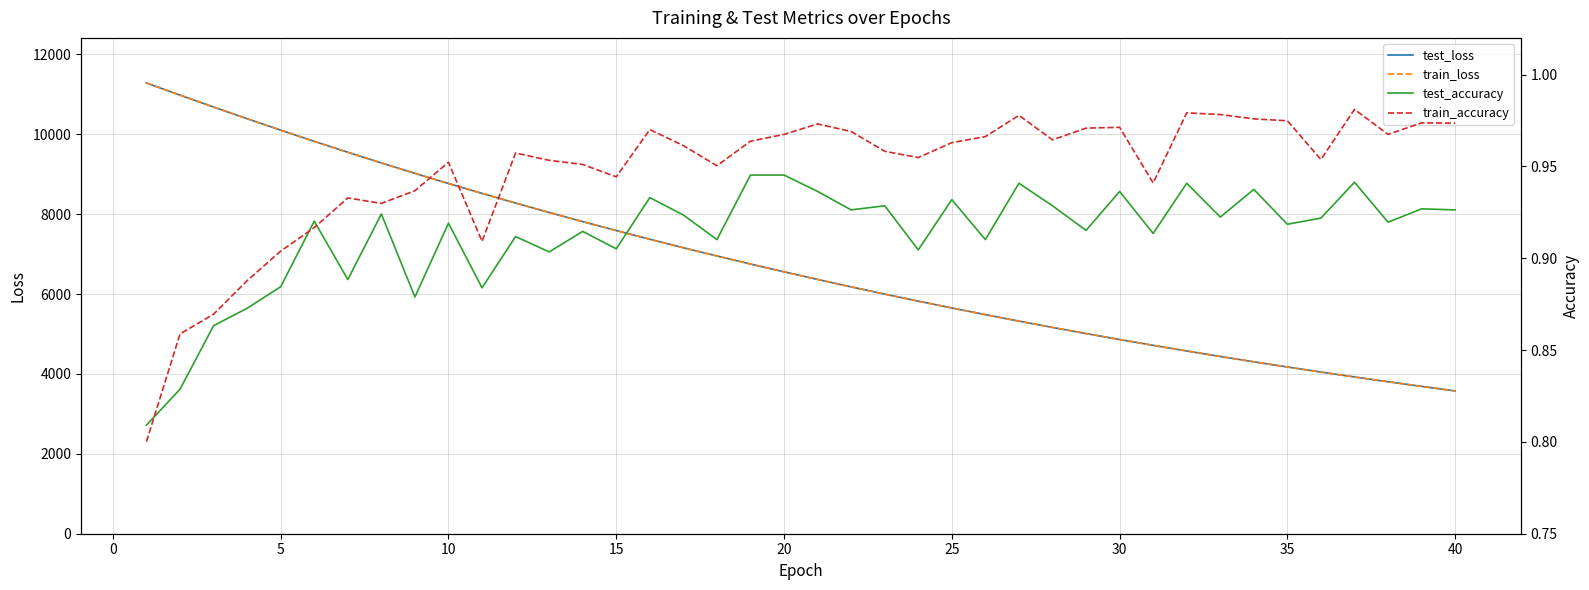

What is the maximum value for train_loss?

11282.0